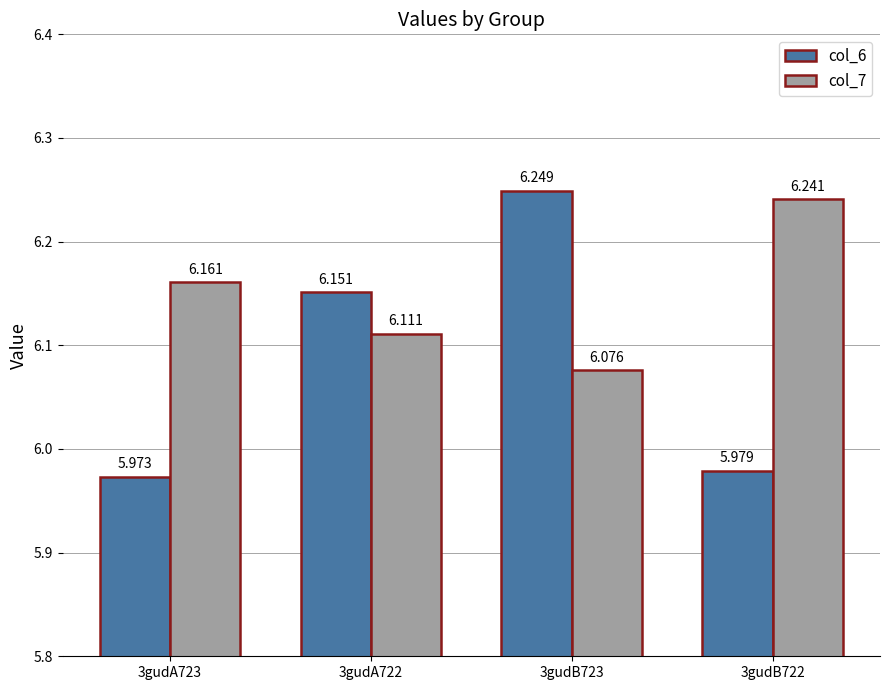

Which series changed the most between 3gudA723 and 3gudB723?

col_6